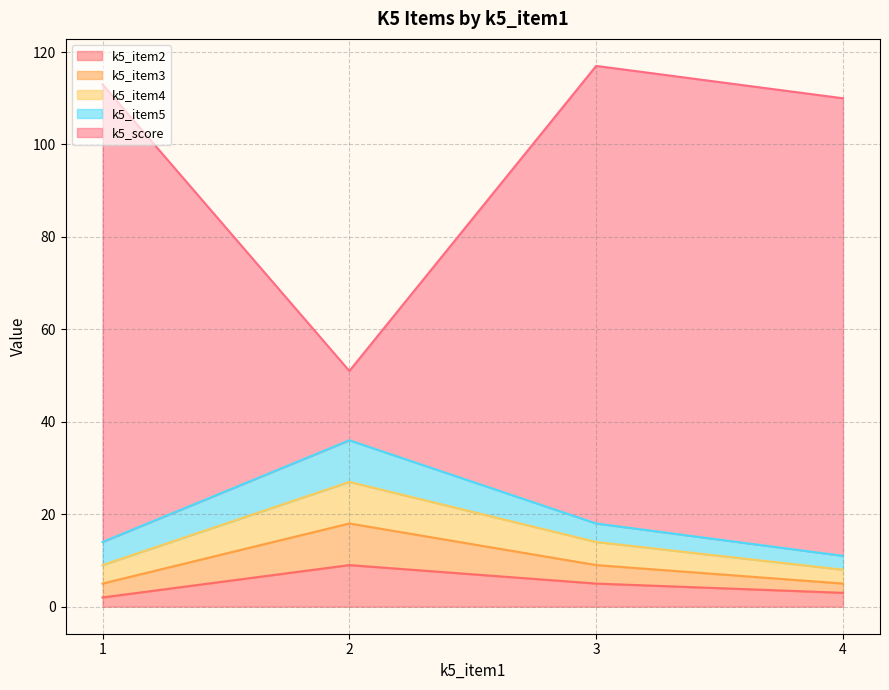

Is it true that k5_score equals 110 at 4?

True